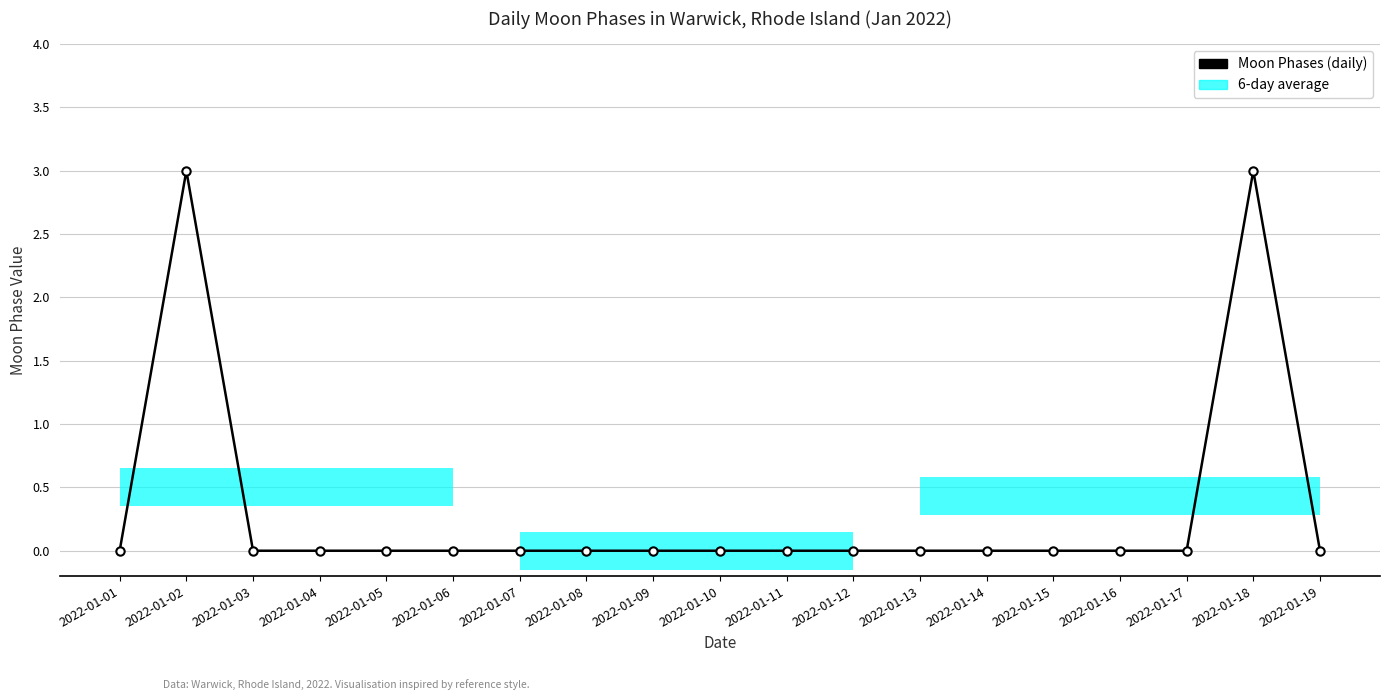

Where is the first local maximum?

2022-01-02